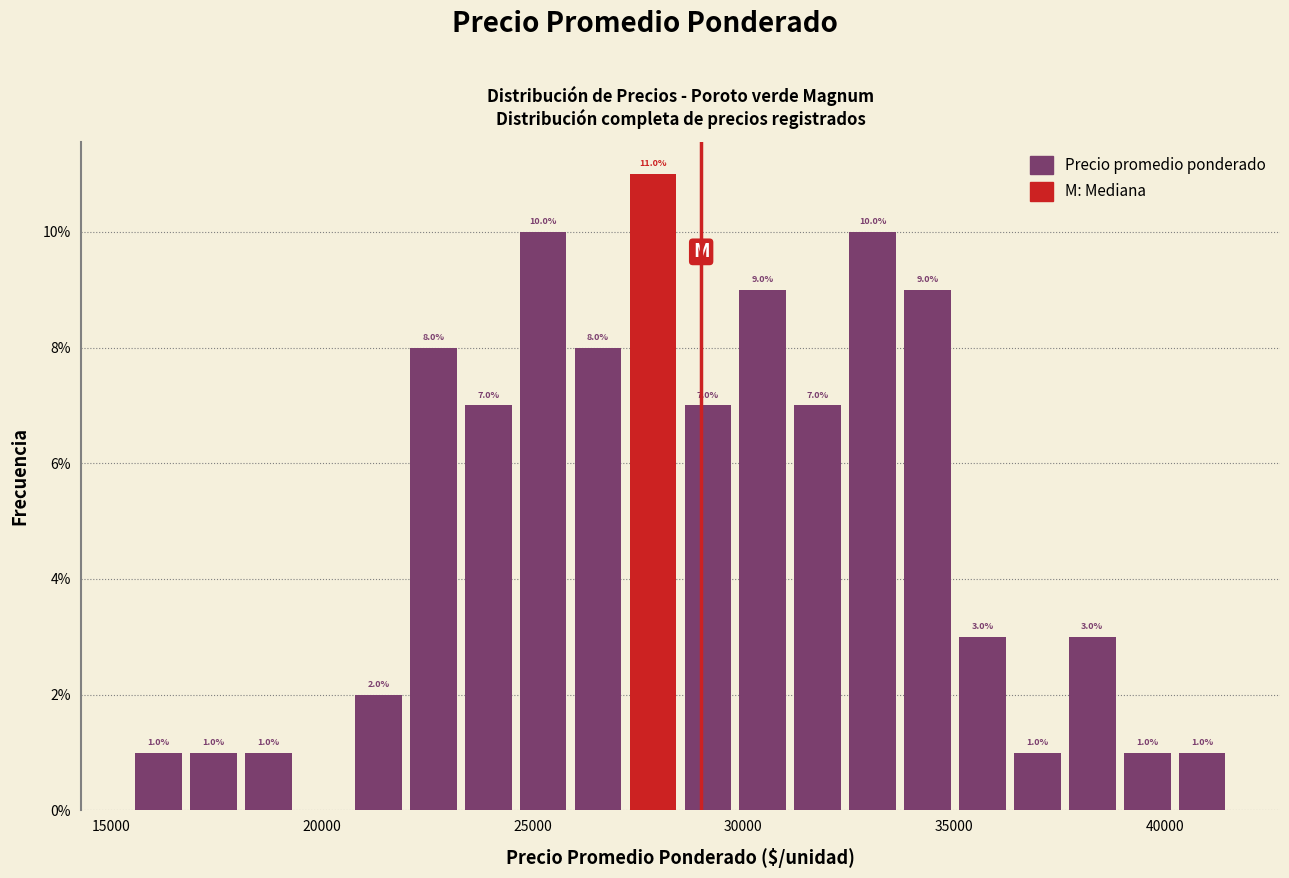

Read against the x-axis, roughly where is the centre of the tallest bar?

28000